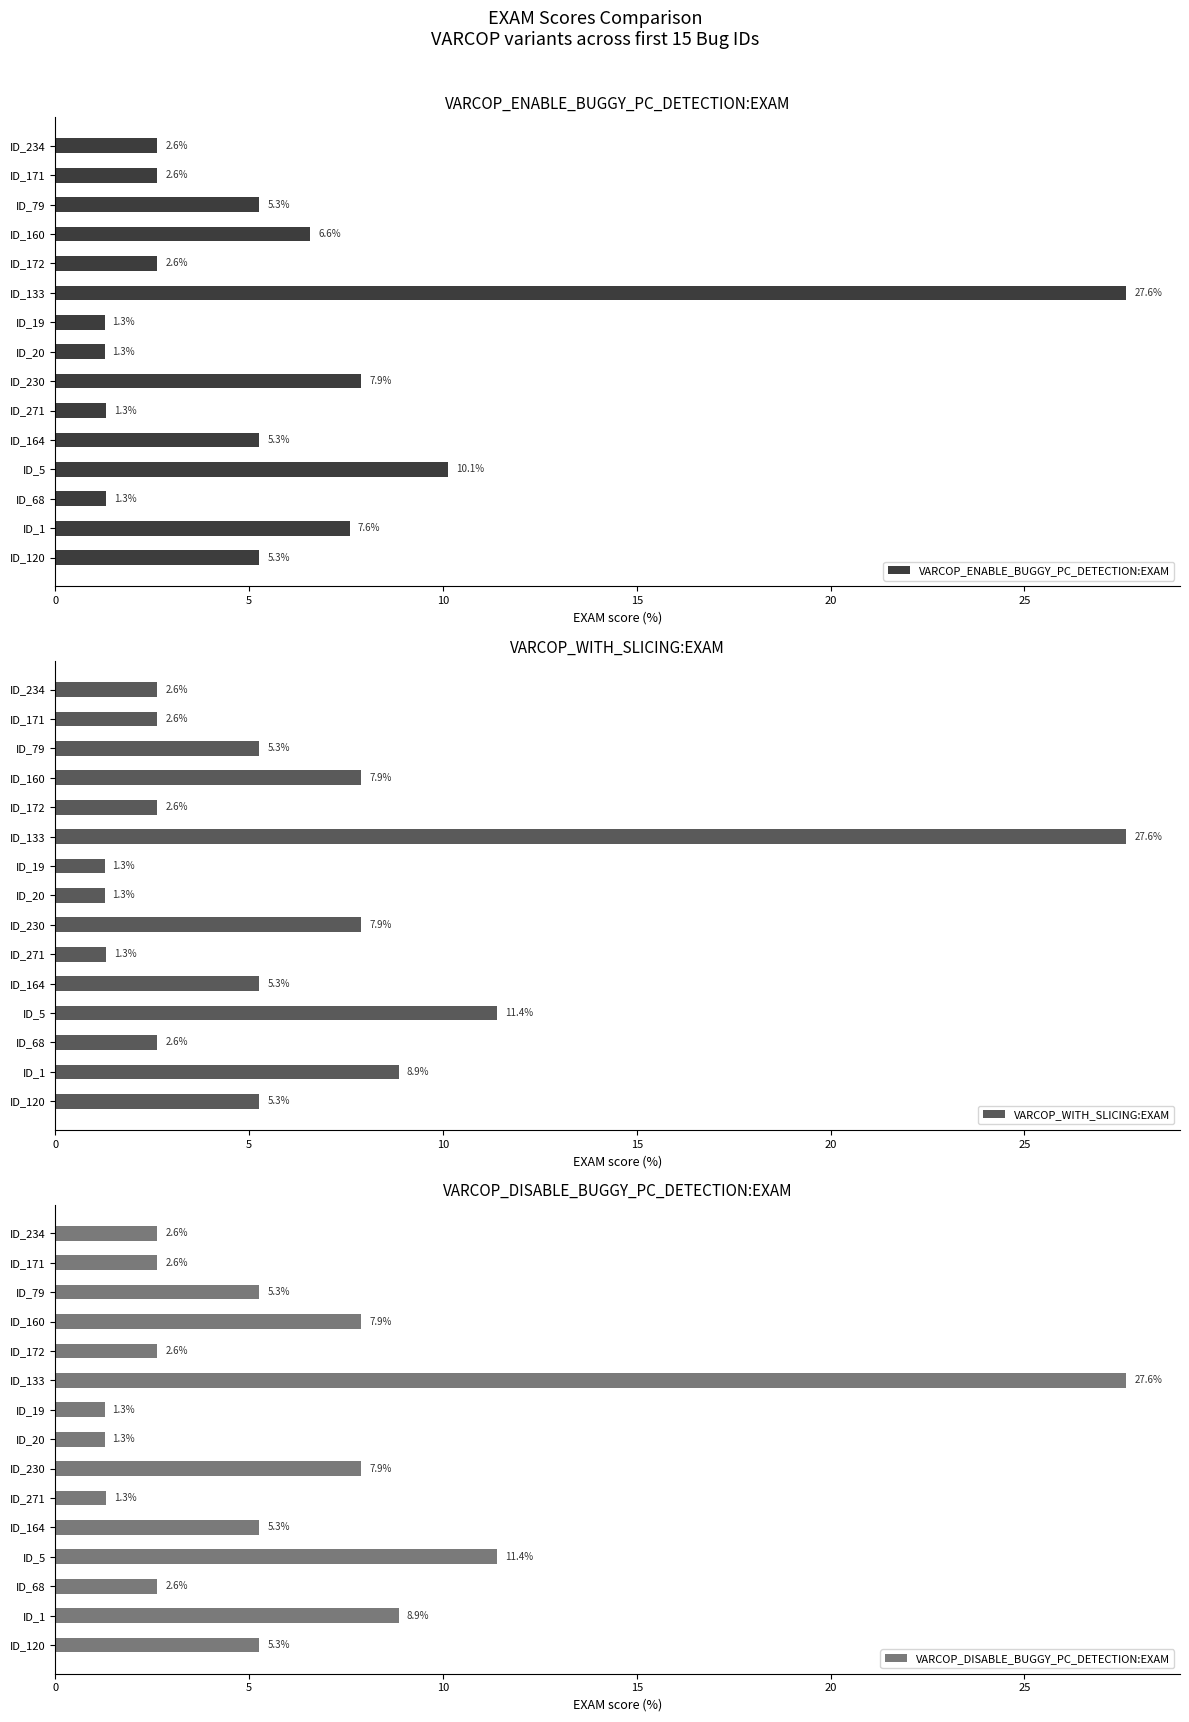

What is the highest value of the VARCOP_ENABLE_BUGGY_PC_DETECTION:EXAM series?

27.6